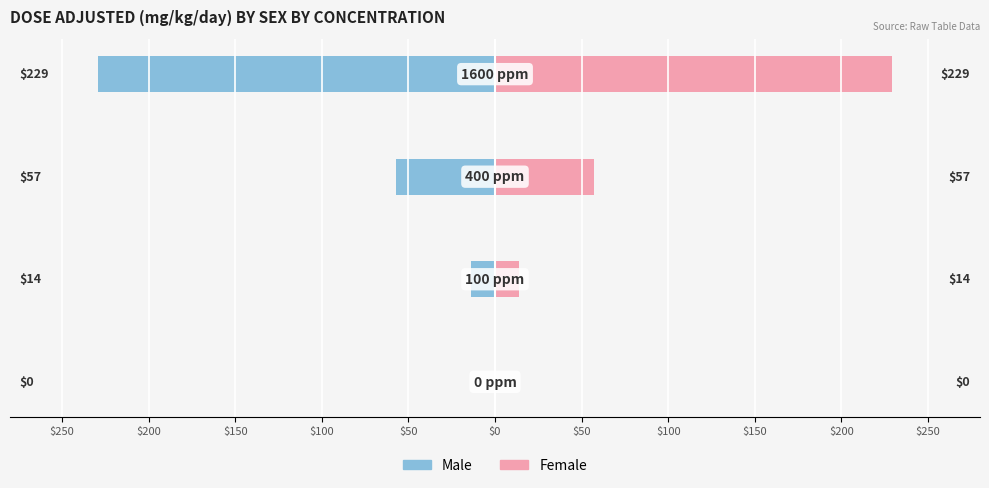

Is the value of Female at $150 greater than the value of Male at $250?

Yes